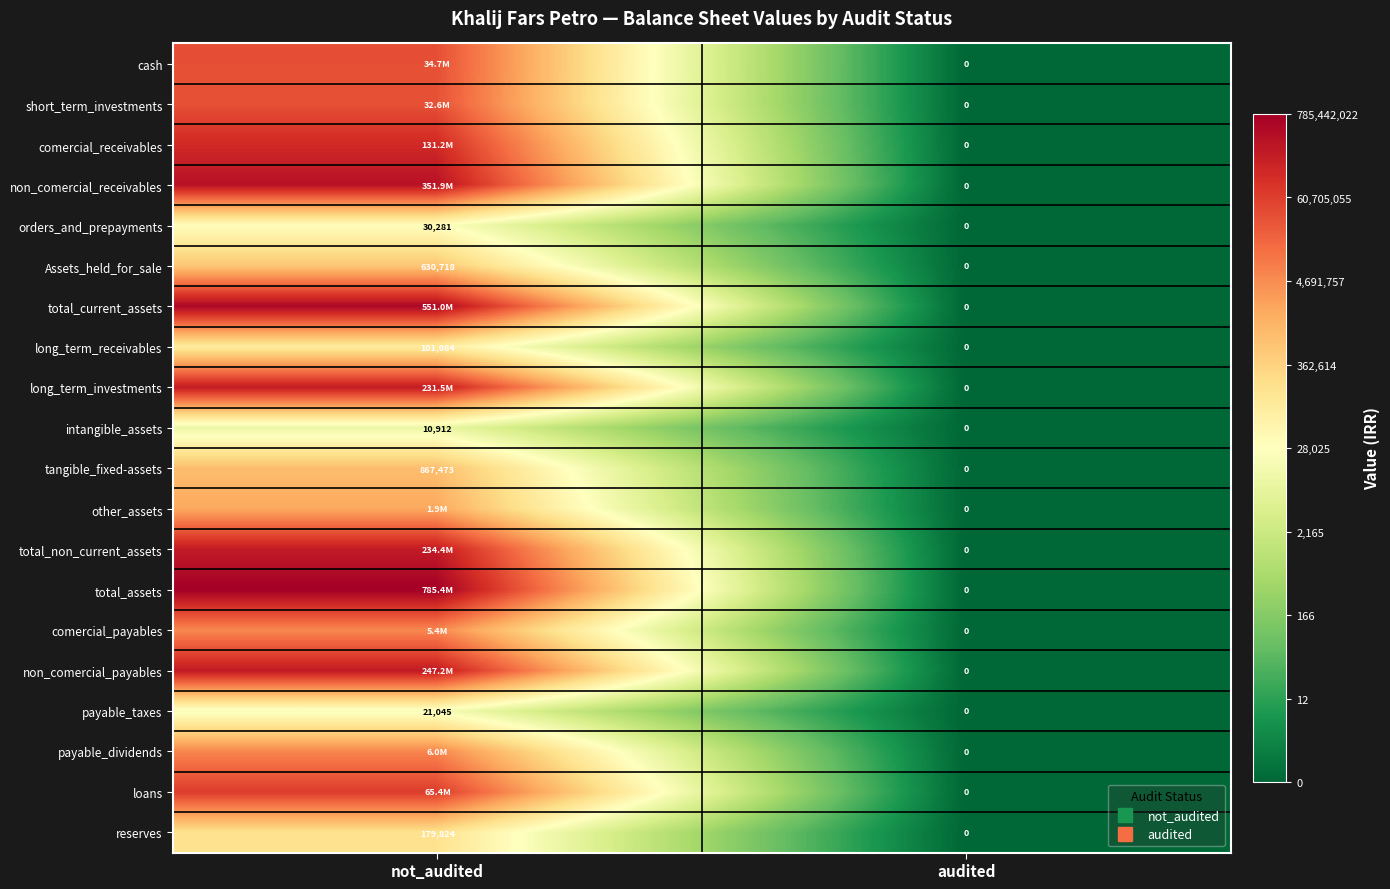

Count the number of categories in the chart.

2